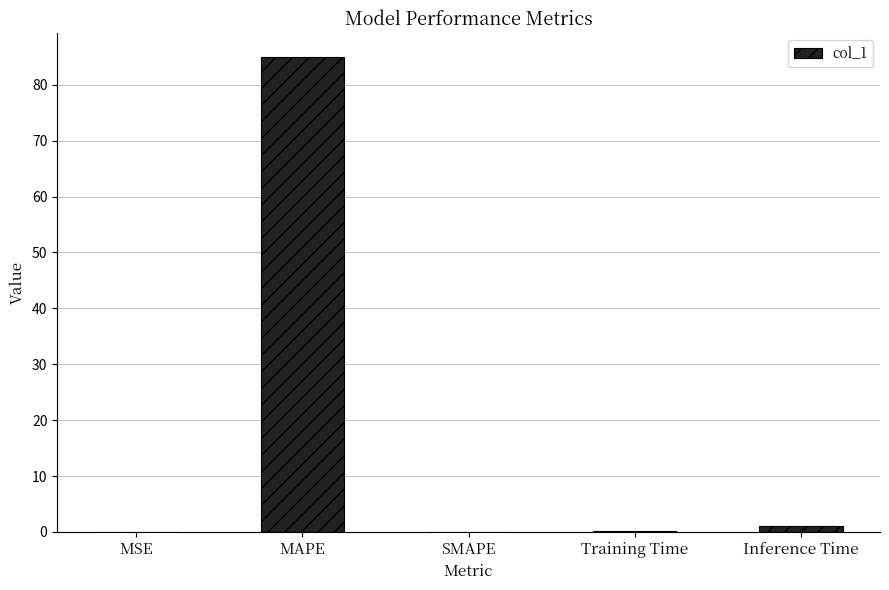

What is the average value?

17.2